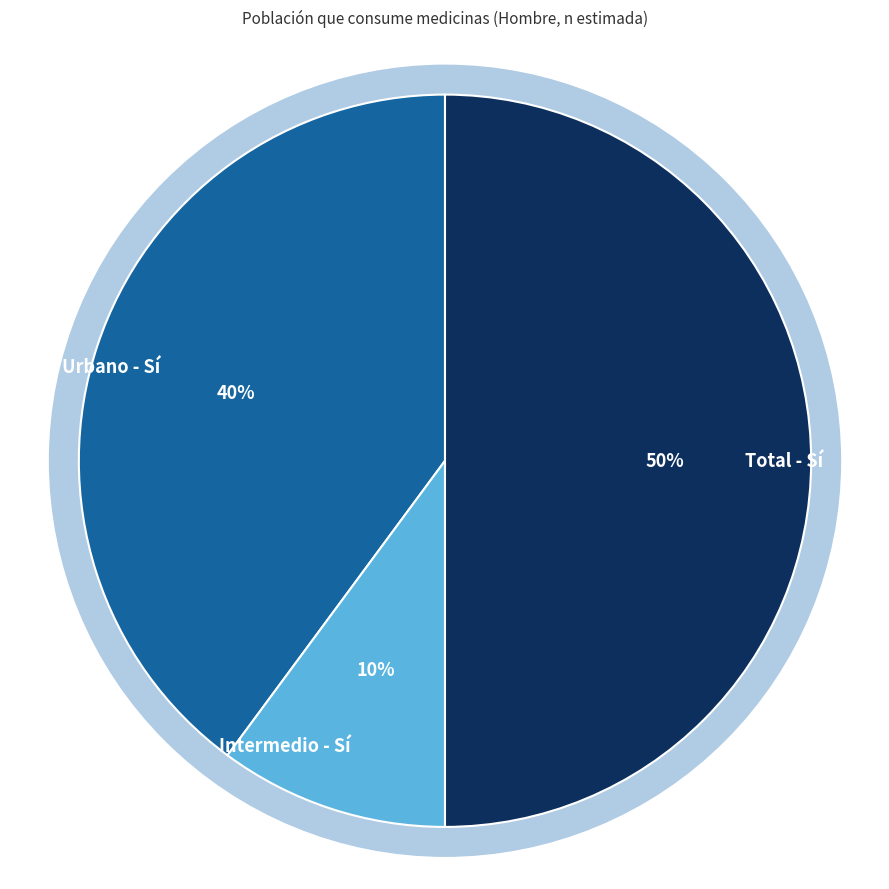

Is there any slice that represents more than half of the pie?

No